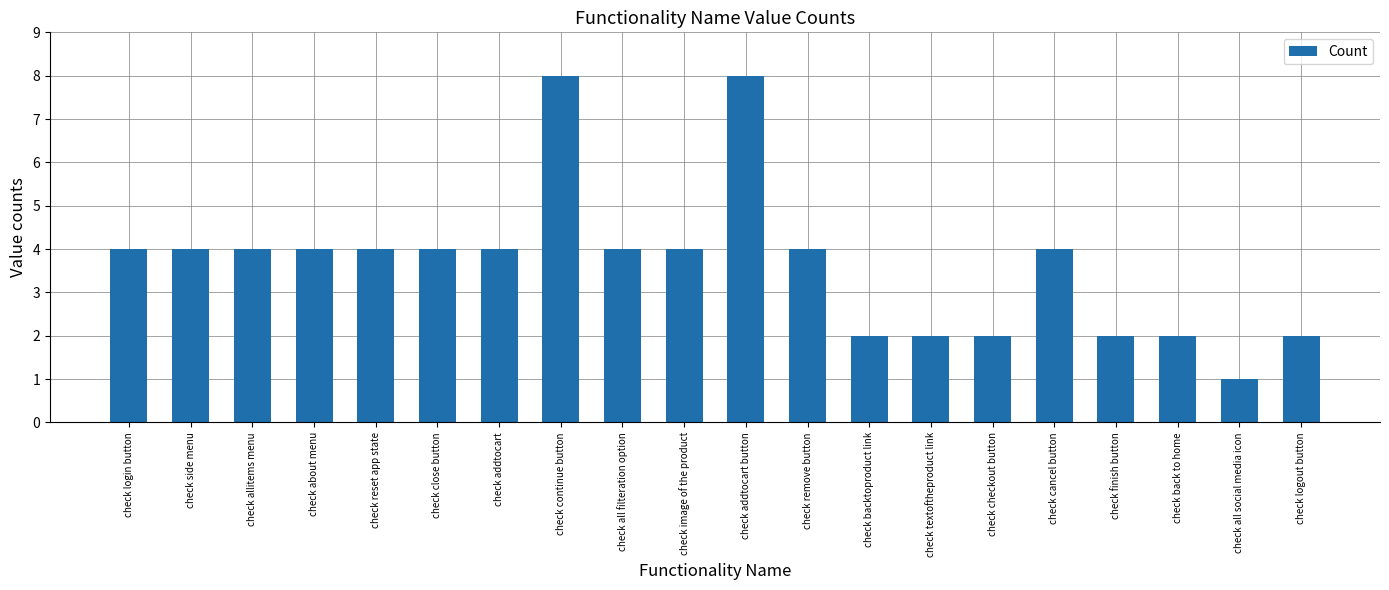

What is the label of the 9th bar from the right?

check remove button